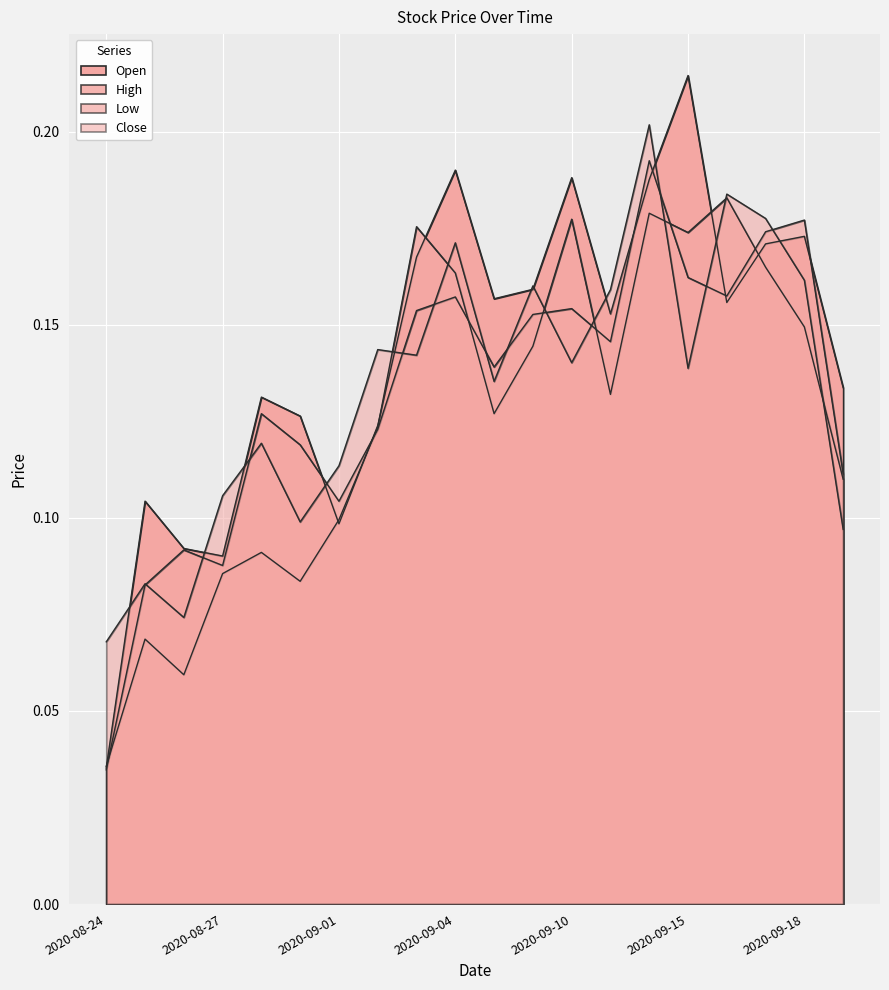

True or false: Open has a value of 0.1 at 2020-08-28.

False